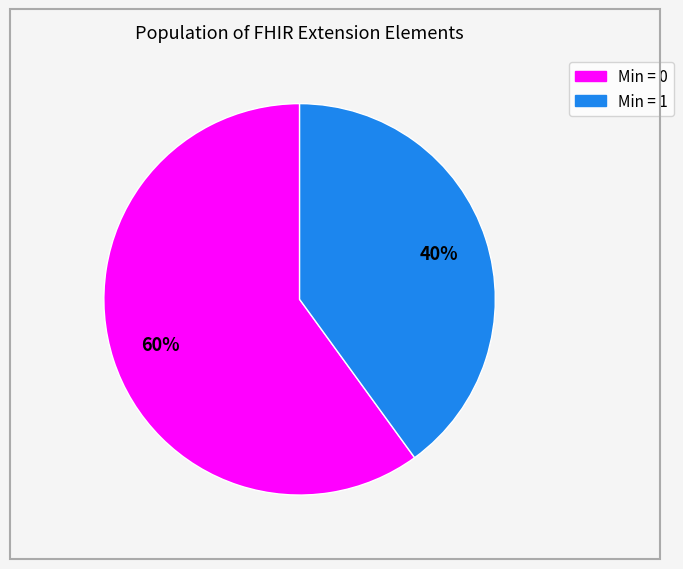

Does any single category account for the majority?

Yes